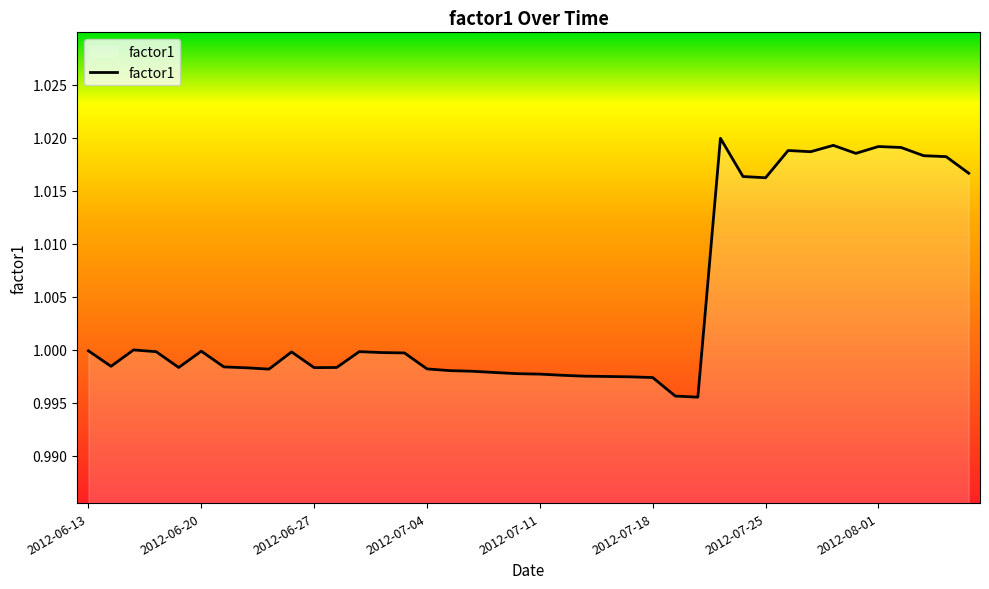

What is the maximum value shown in the chart?

1.0